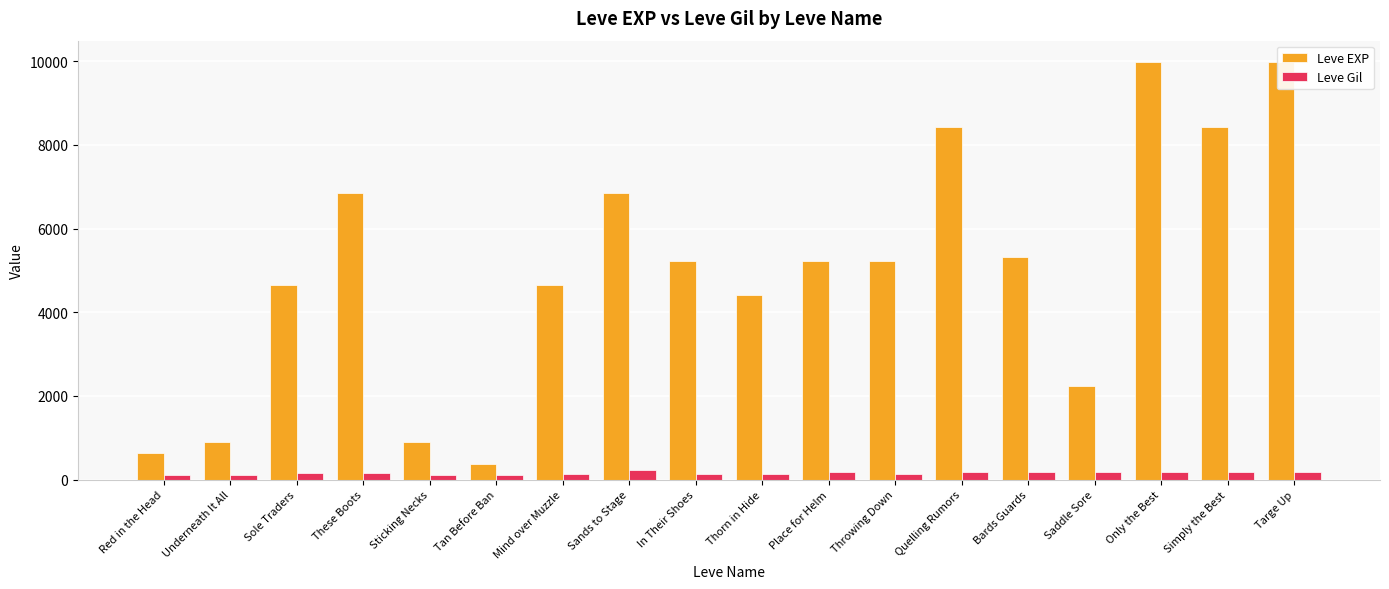

What is the sum of all Leve Gil values?

2746